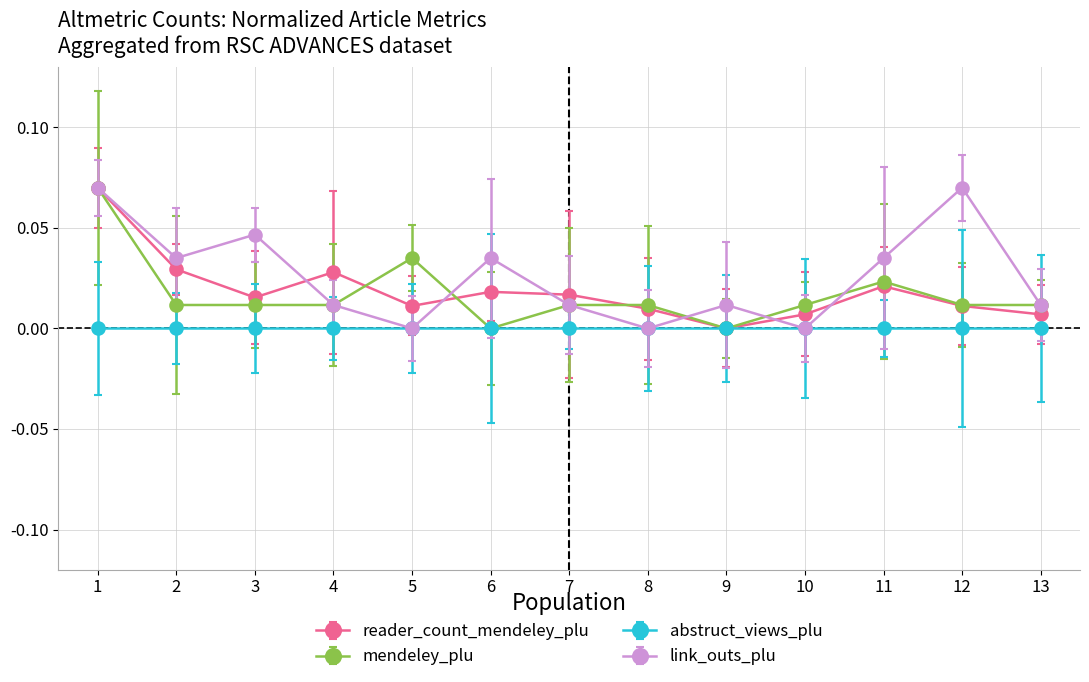

True or false: reader_count_mendeley_plu has more than 0 points higher than both neighbors.

True